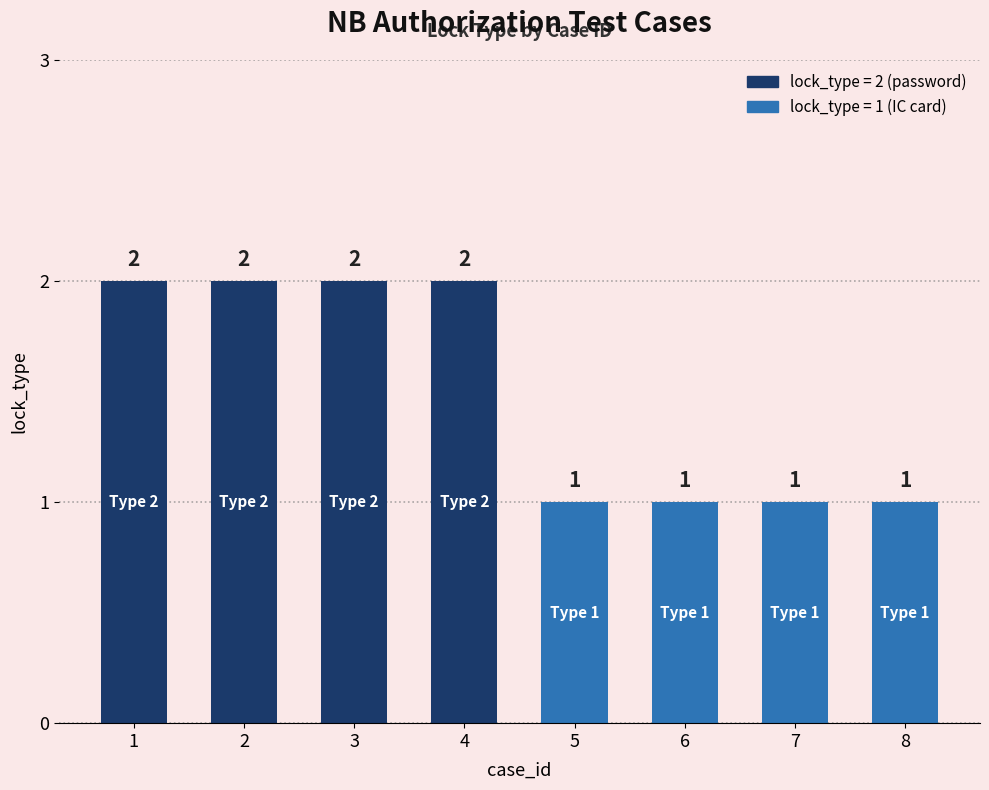

What is the ratio of the value at 2 to the value at 1?

1.0